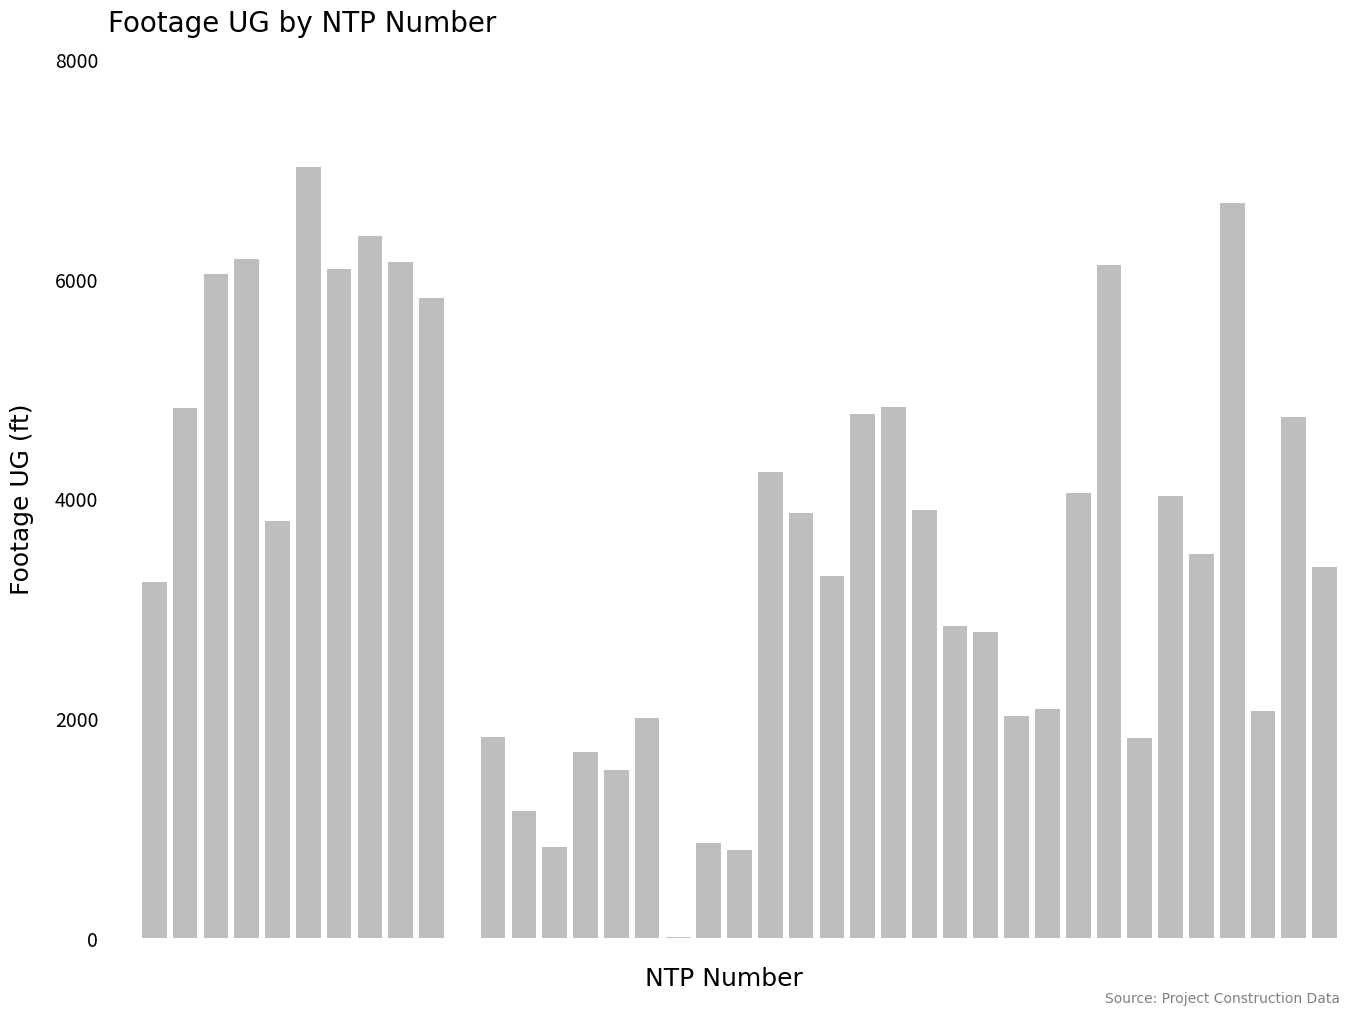

What is the maximum value shown in the chart?

7020